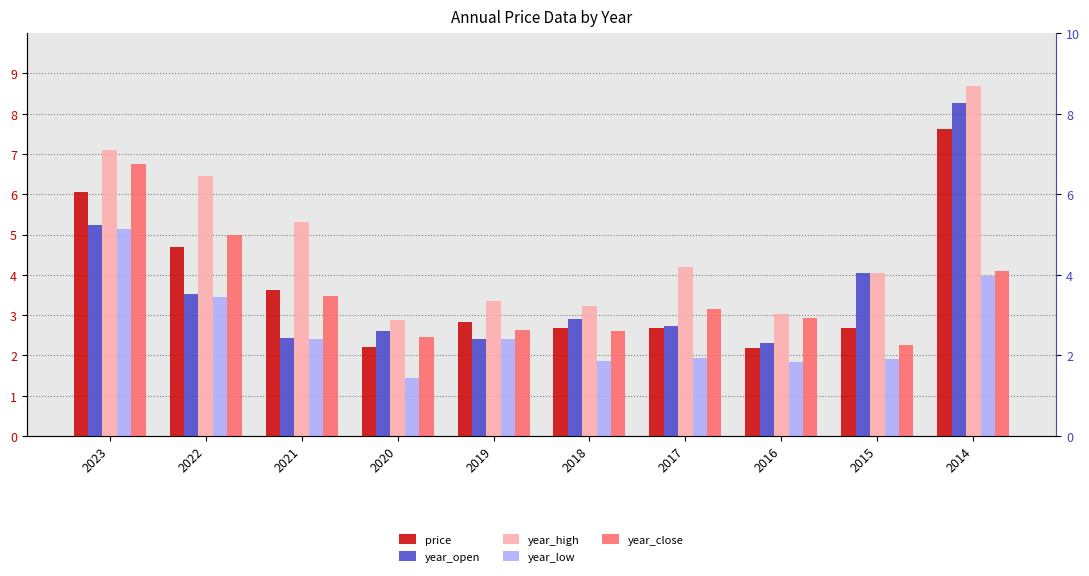

What is the value of the year_high bar at the 9th from the left?

4.0